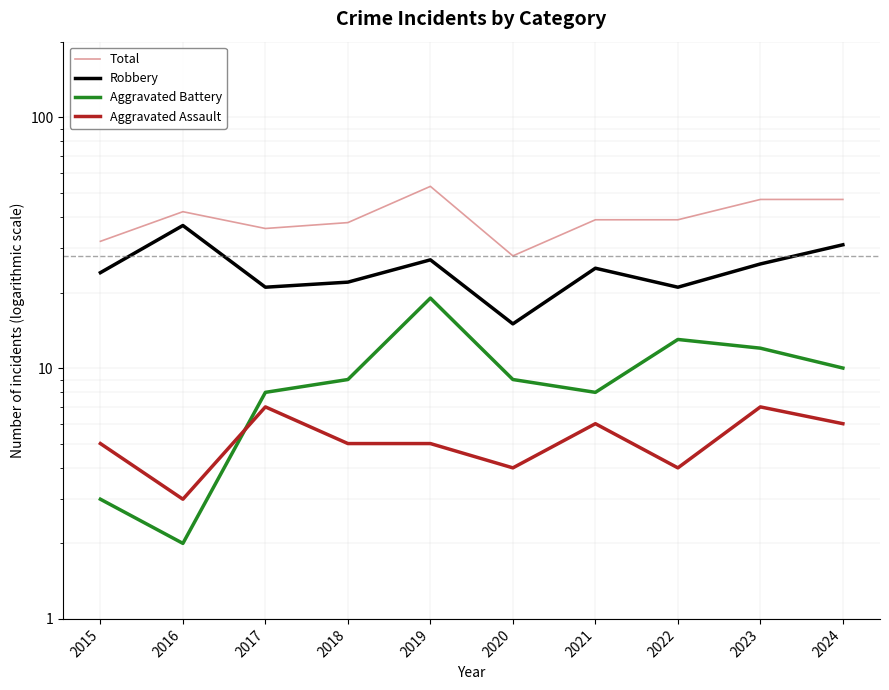

True or false: Aggravated Battery has more than 1 points higher than both neighbors.

True